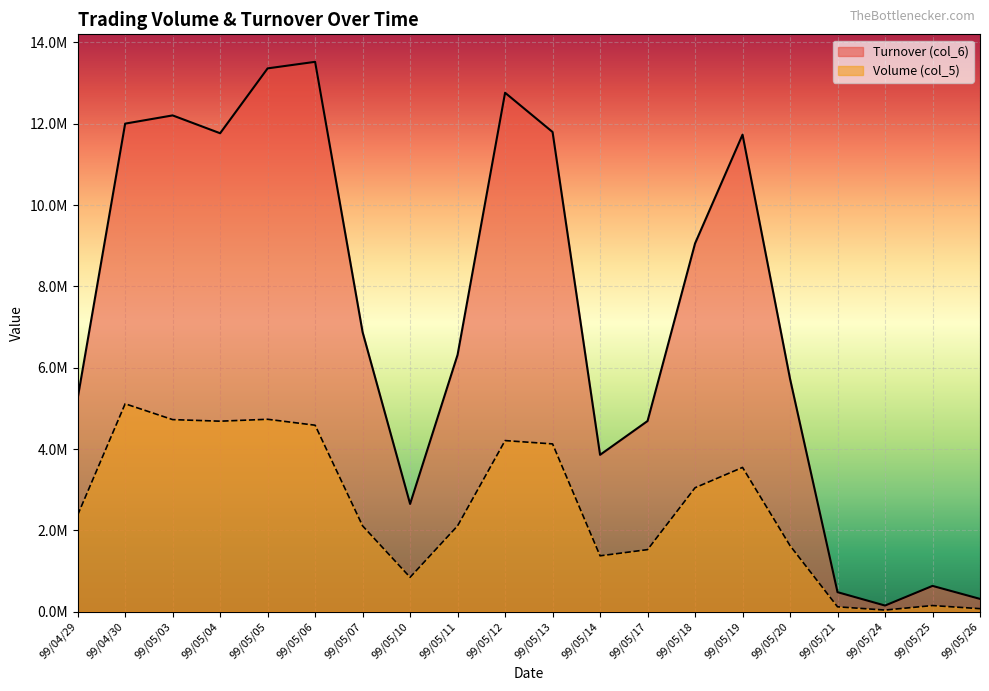

What is the maximum value for Volume (col_5)?

5113000